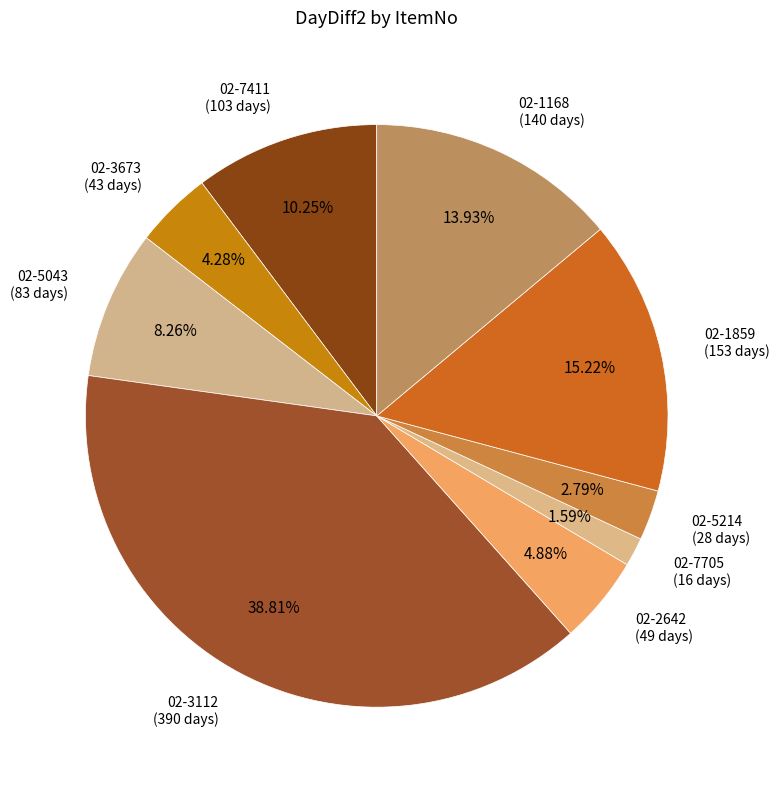

Is there any slice that represents more than half of the pie?

No